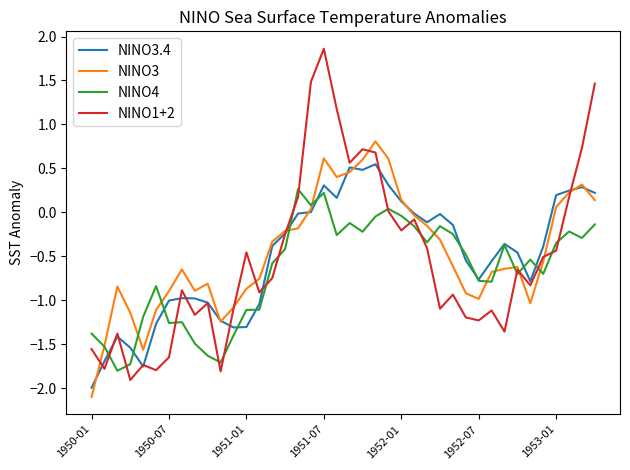

Which series has the largest range (max minus min)?

NINO1+2